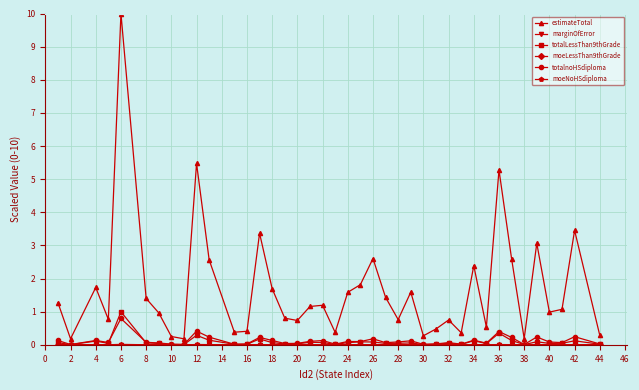

At how many categories does at least one series exceed 2?

10